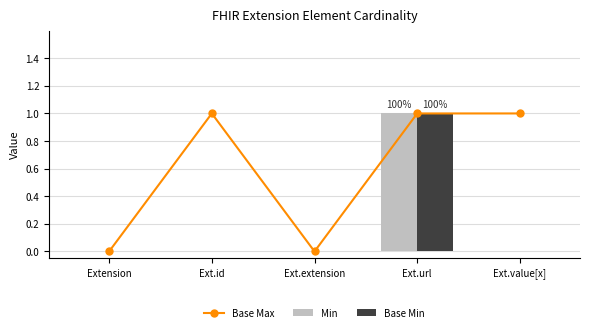

What is the average value of the Base Max series?

1